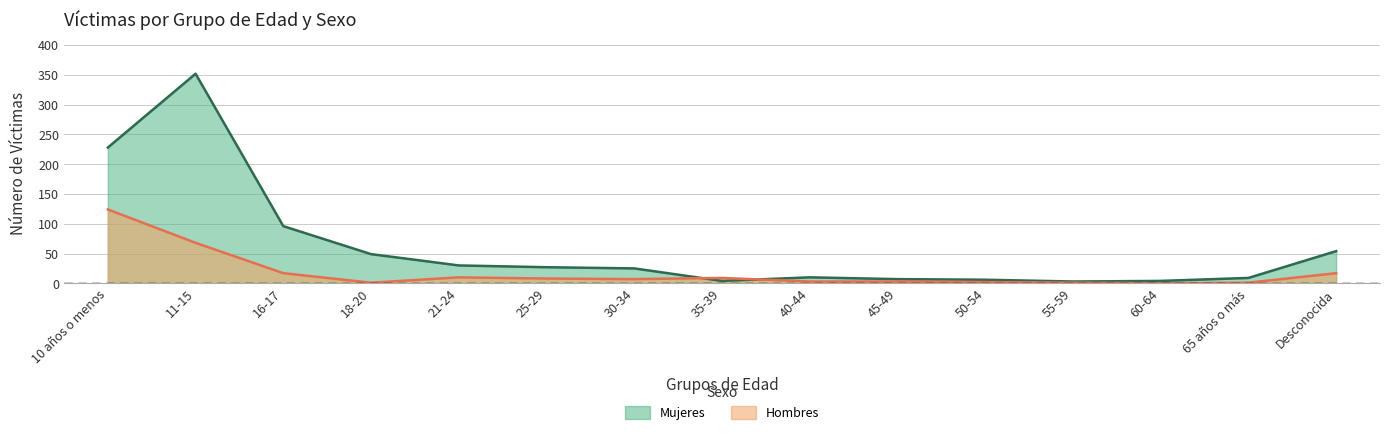

What is the maximum value shown in the chart?

352